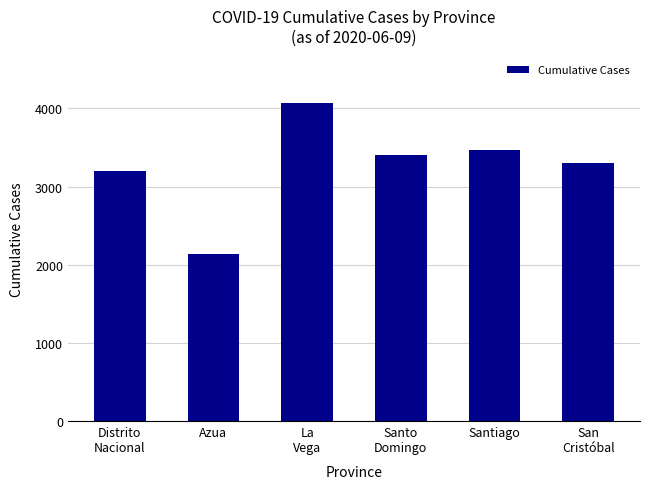

How many series are shown in this chart?

1